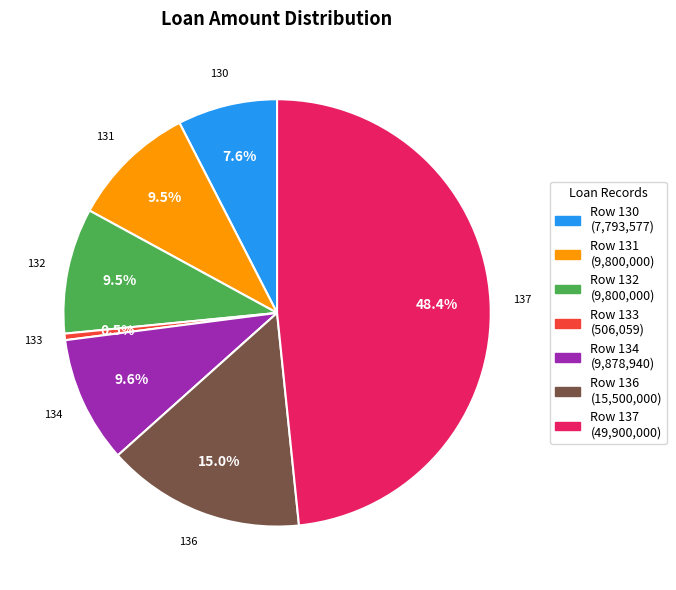

Between Row 136 (15,500,000) and Row 130 (7,793,577), which is larger?

Row 136 (15,500,000)